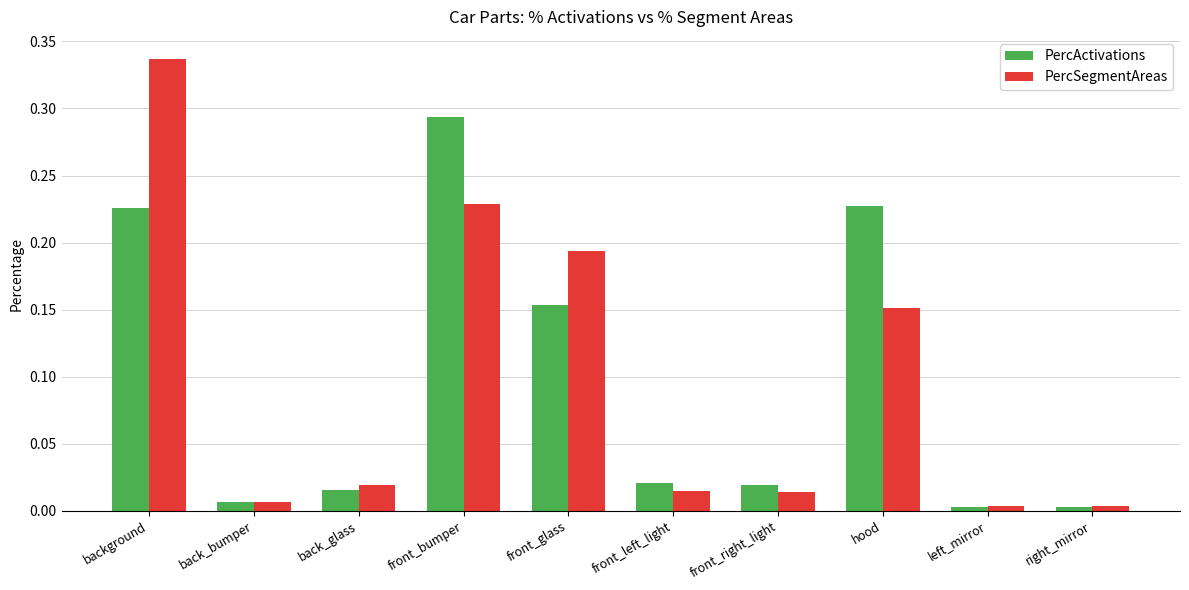

Is the value of PercActivations at front_right_light greater than the value of PercSegmentAreas at right_mirror?

Yes